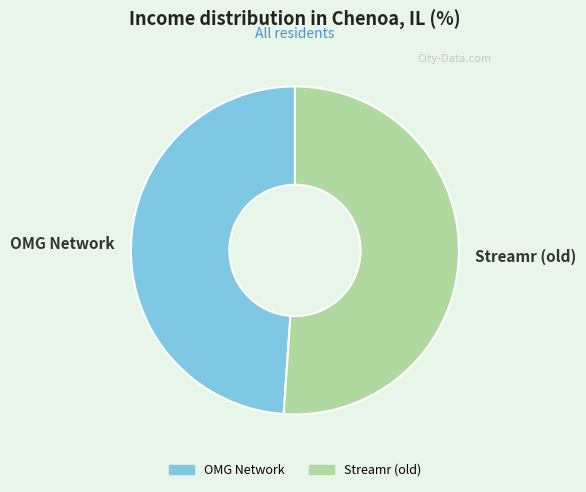

True or false: Streamr (old) accounts for 51% of the total.

True